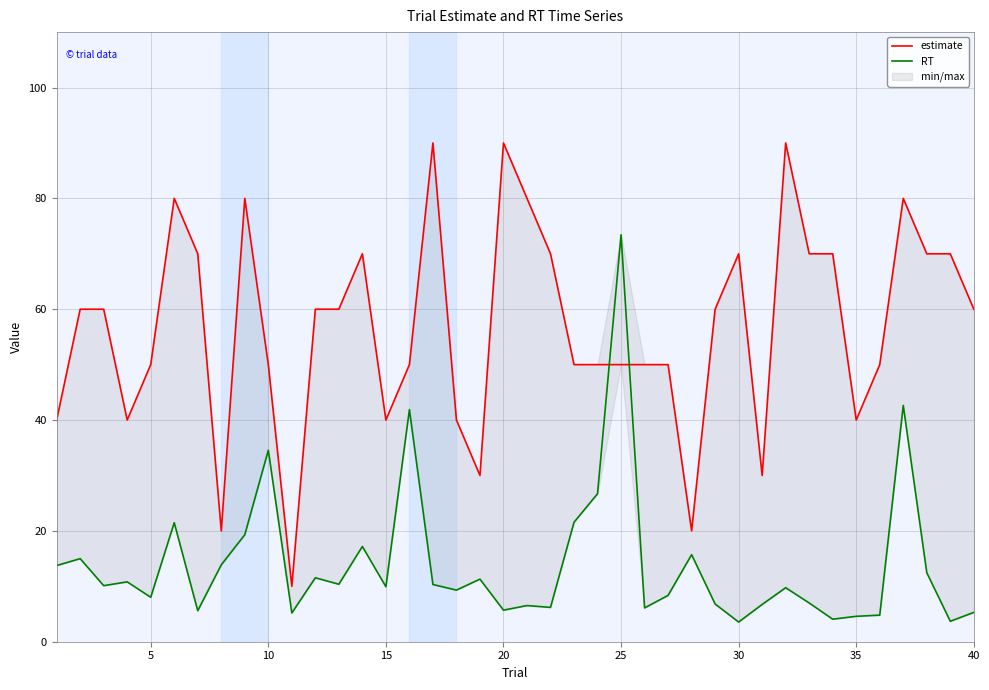

How many lines are shown in the chart?

2